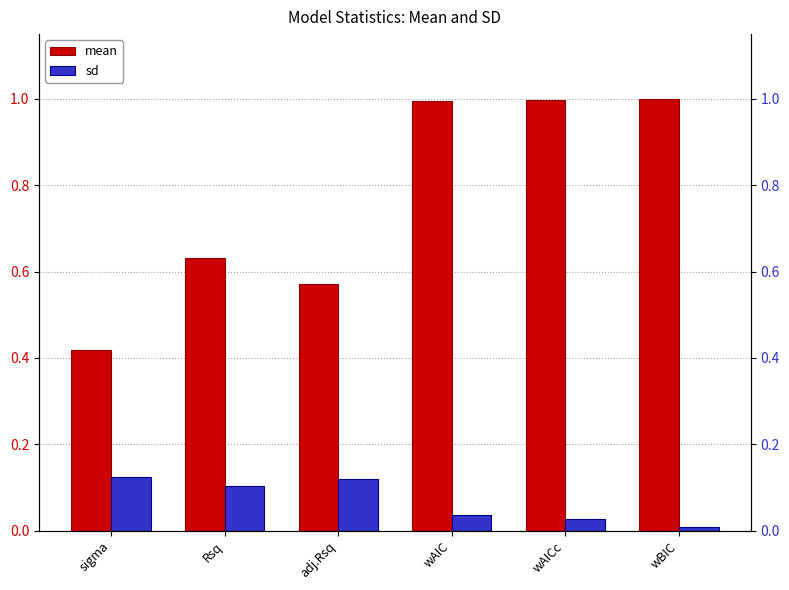

How many bars are there in total?

12